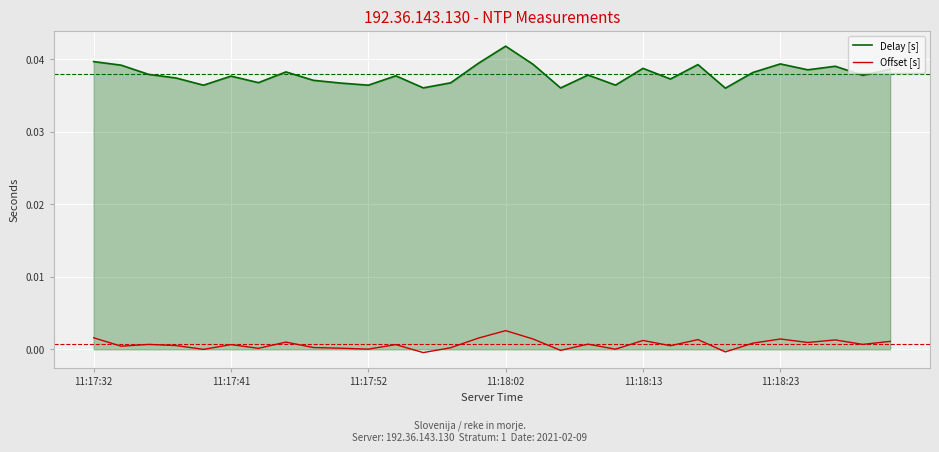

True or false: Delay [s] and Offset [s] intersect in this chart.

False